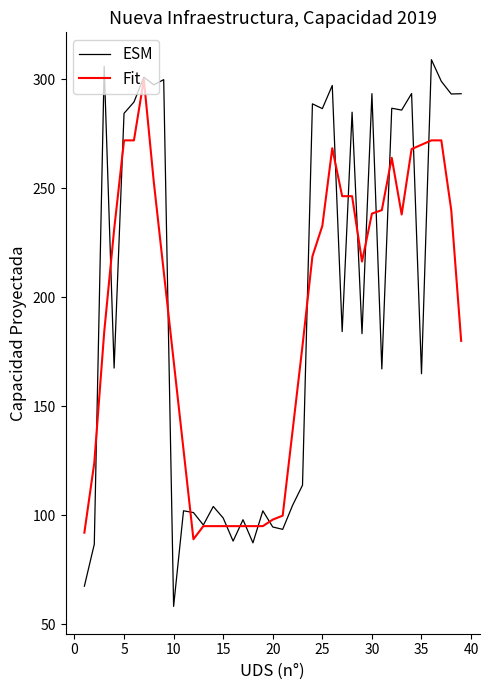

Which series has the widest spread of values?

ESM